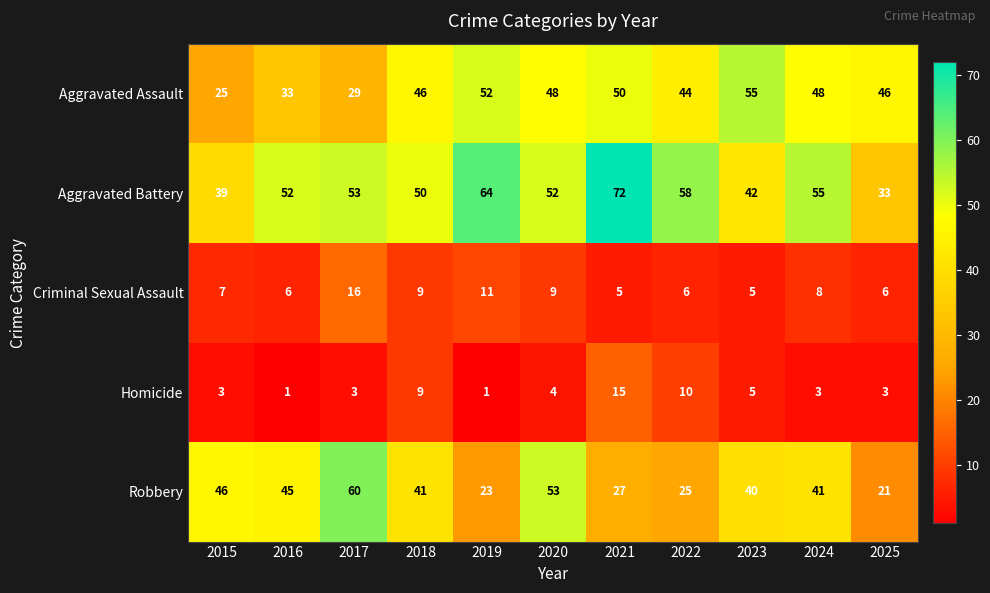

What is the difference between the Aggravated Assault values at 2017 and 2016?

4